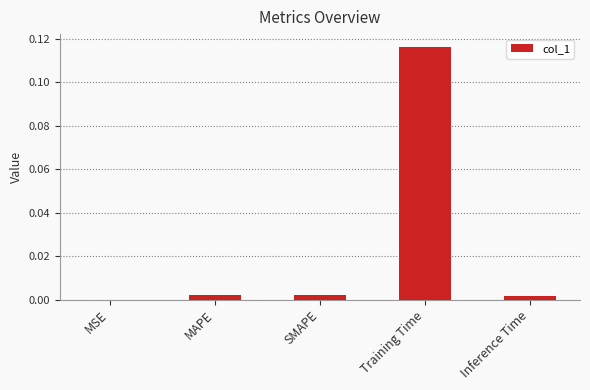

The value at MSE is 0.0. True or false?

True